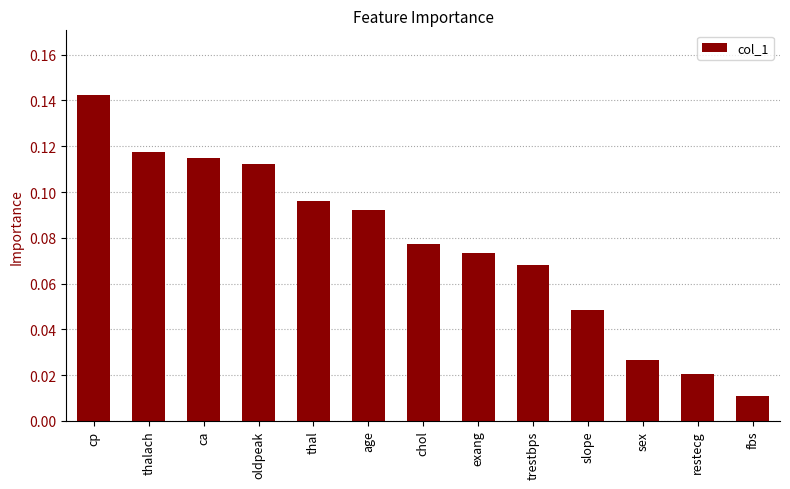

What position from the right is cp?

13